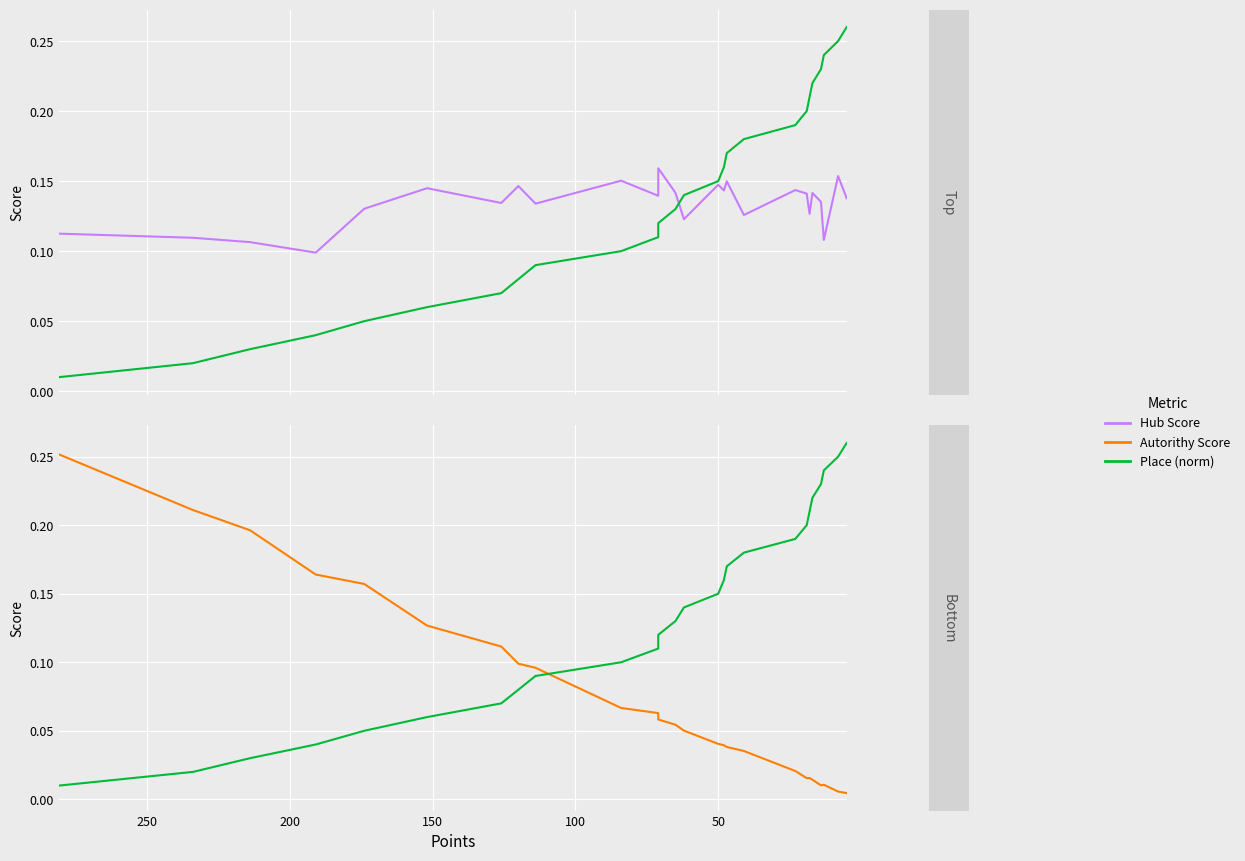

The value of Autorithy Score at 11 is 0.1. True or false?

False